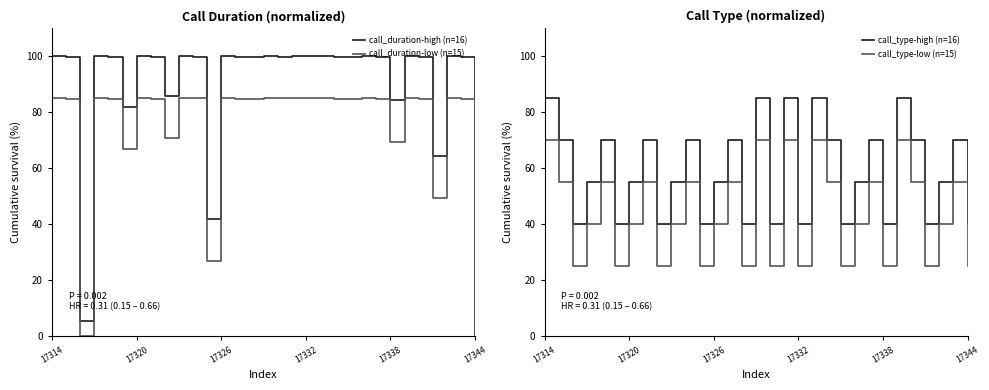

Is it true that call_duration-high (n=16) equals 0.0 at 17344?

True